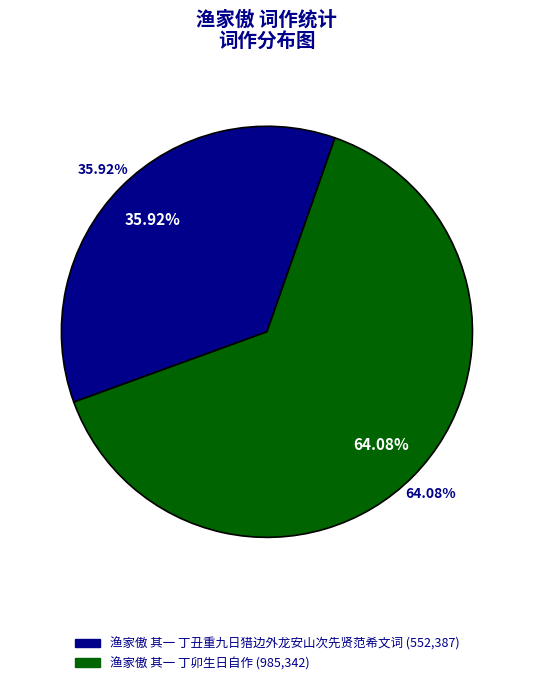

How many segments does this pie chart have?

2